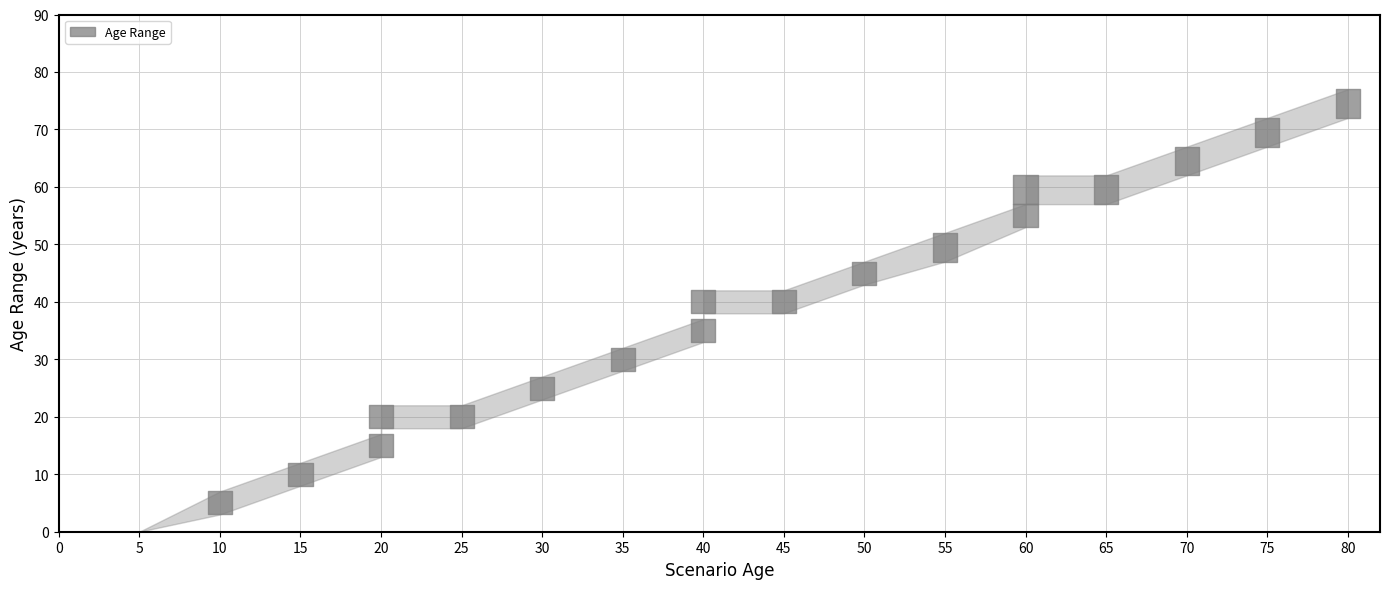

True or false: N has a value of 46.8 at 50.

False